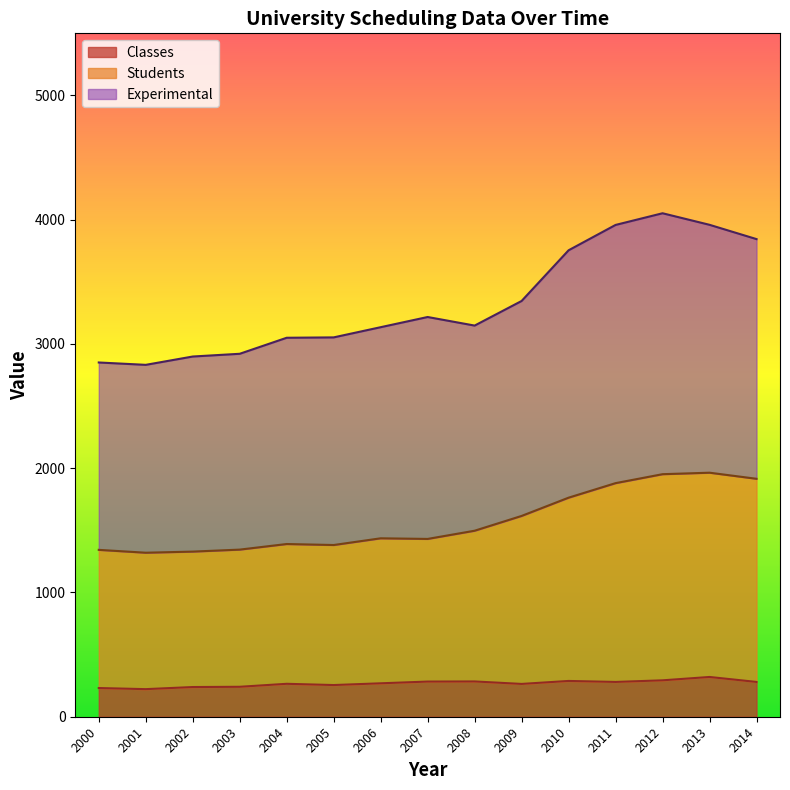

True or false: Experimental and Students intersect in this chart.

False